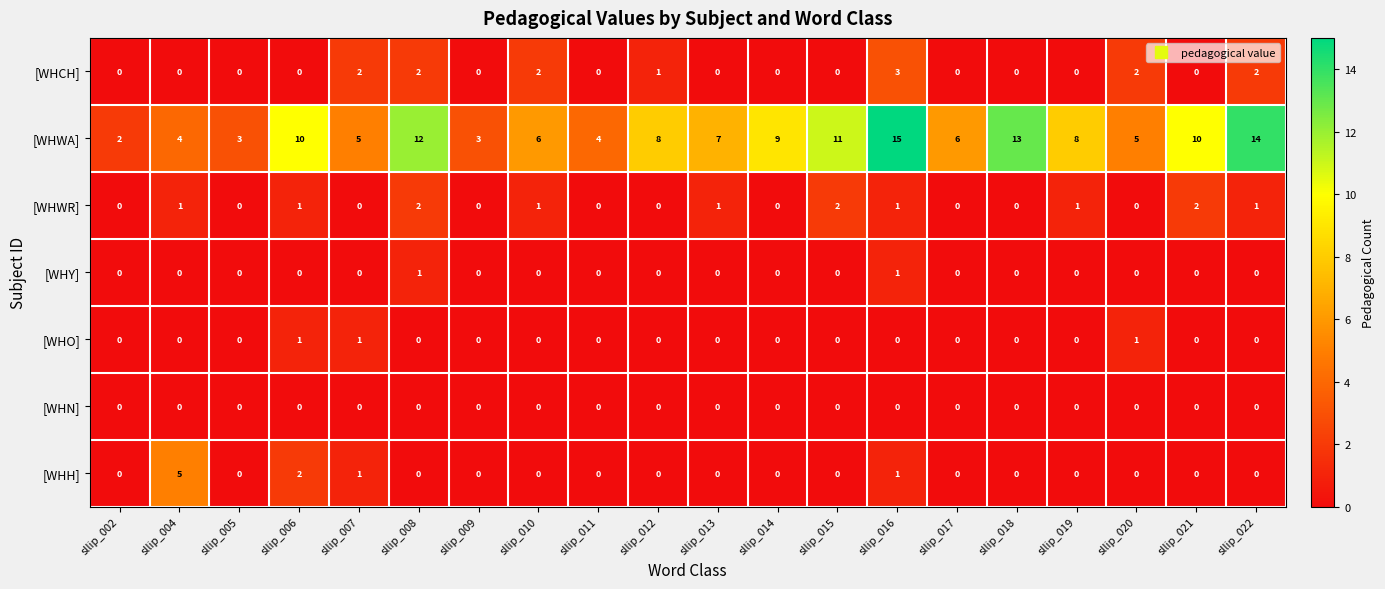

Count the number of categories in the chart.

20